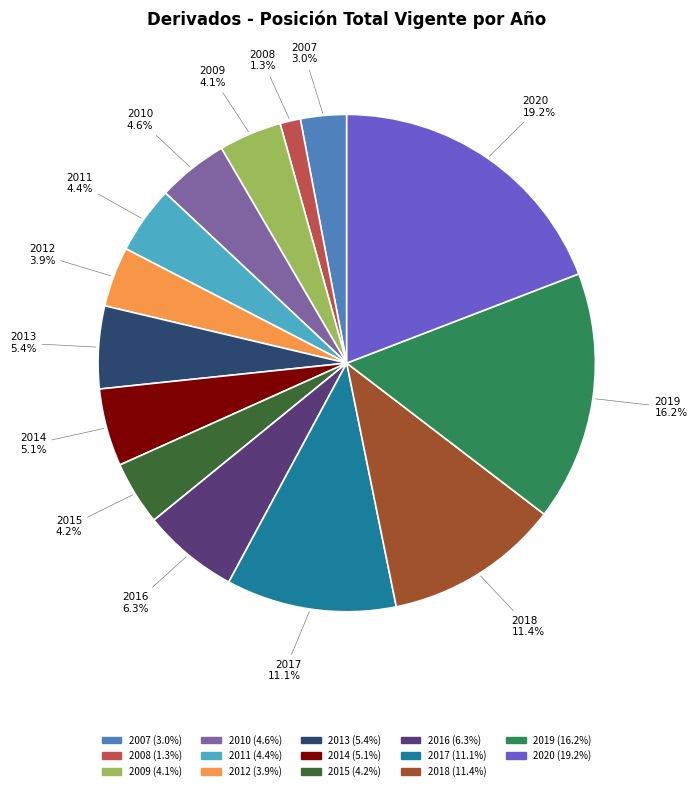

How many segments does this pie chart have?

14